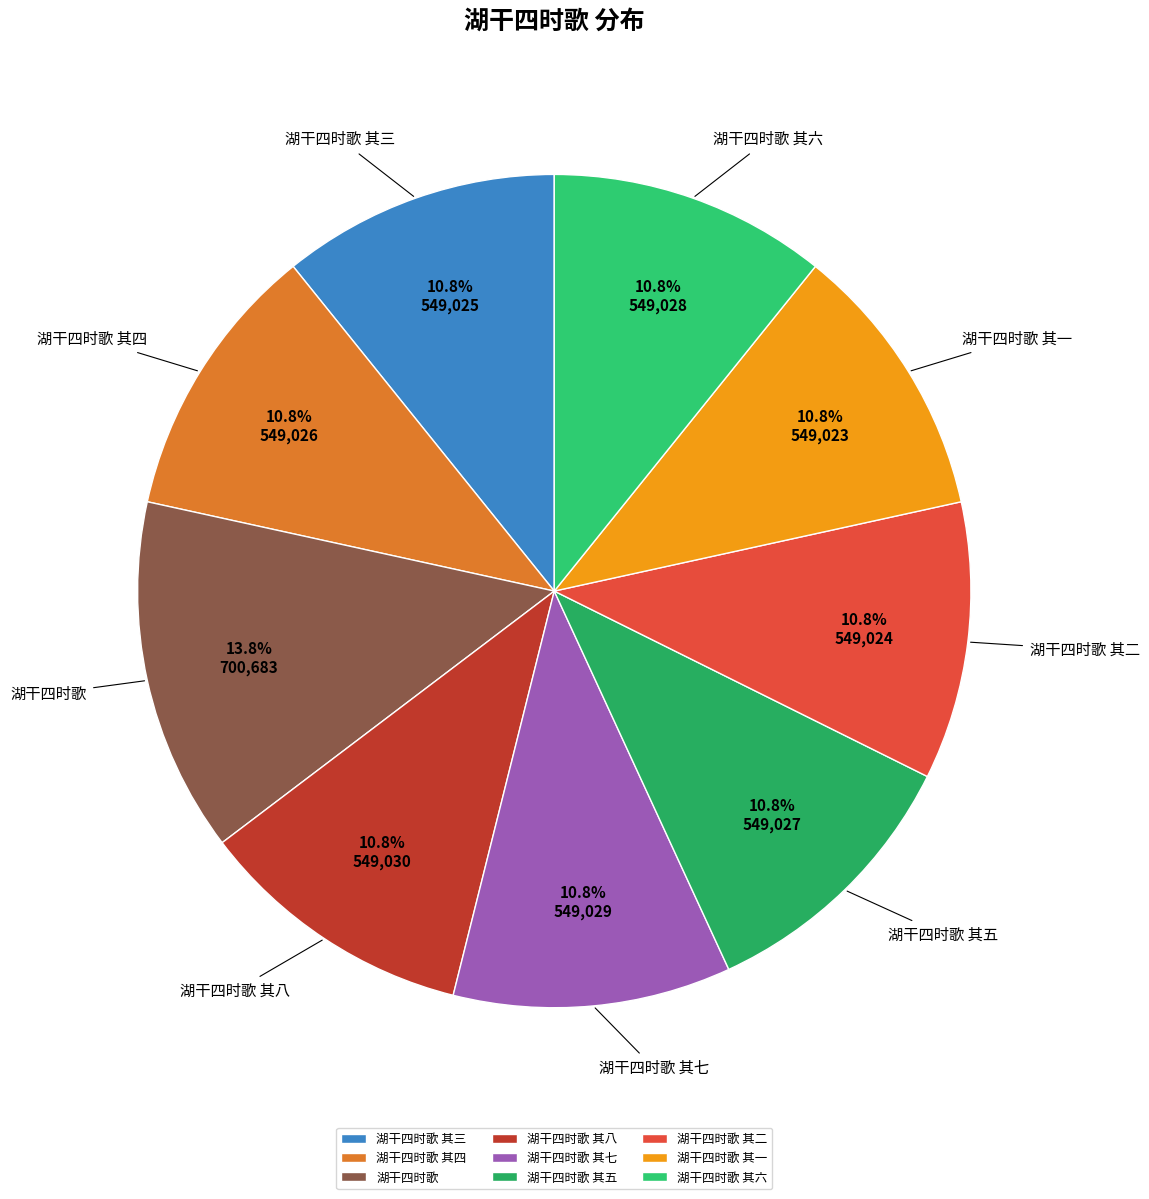

Is 湖干四时歌 其二 the majority of the pie?

No